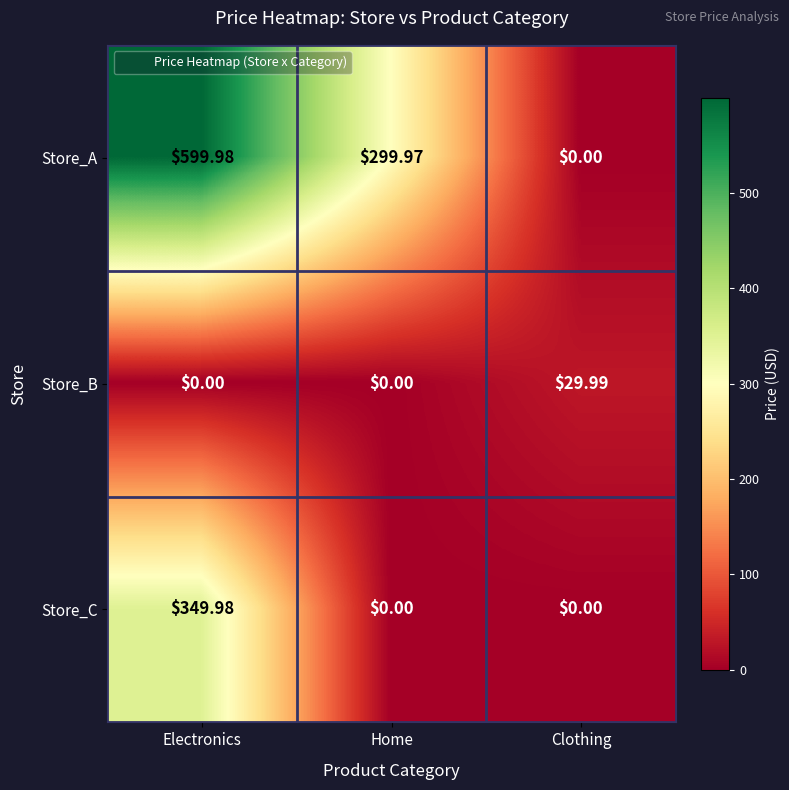

Between Home and Clothing, which series saw the biggest shift?

Store_A